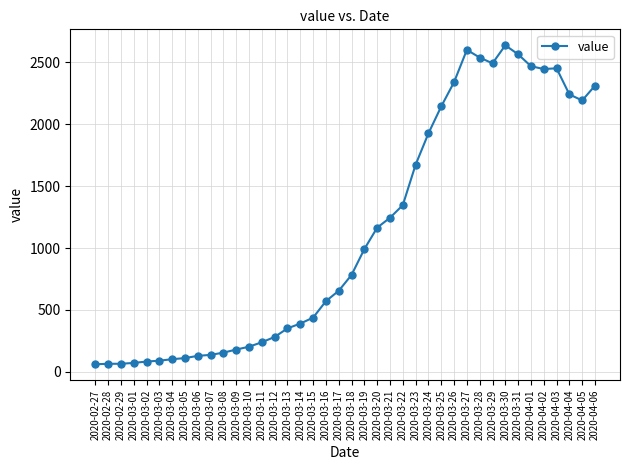

What is the change in value from 2020-02-29 to 2020-03-03?

+25